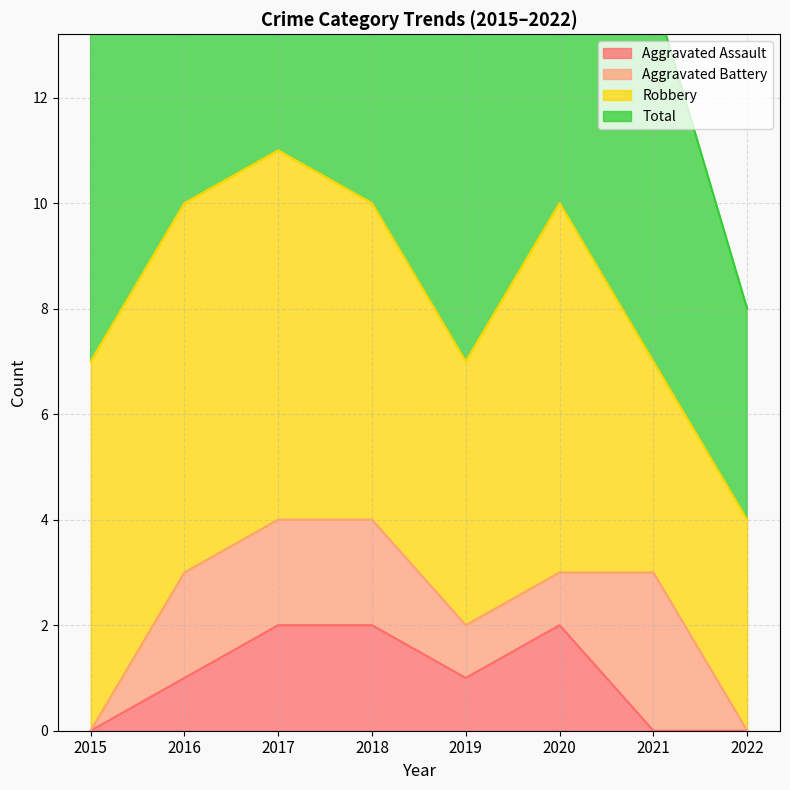

True or false: Aggravated Assault and Total intersect in this chart.

False